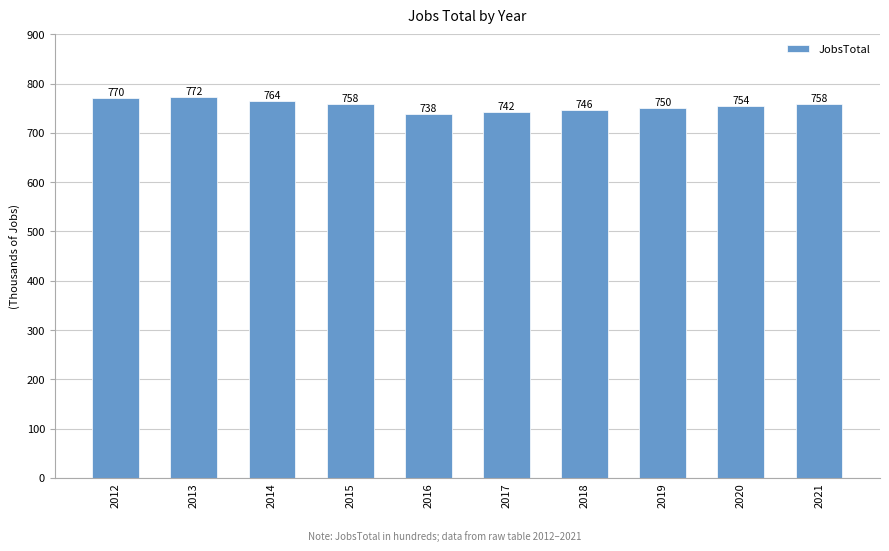

Which category has the highest value across all series?

2013